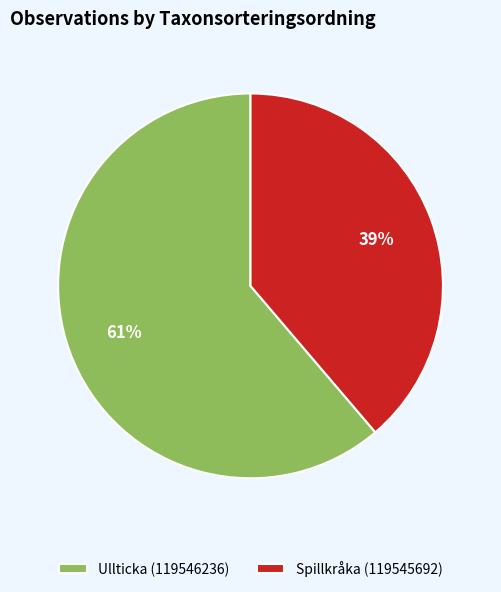

Which category accounts for the majority?

Ullticka (119546236)